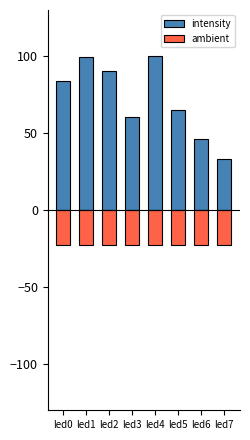

Which series has the largest total across all categories?

intensity